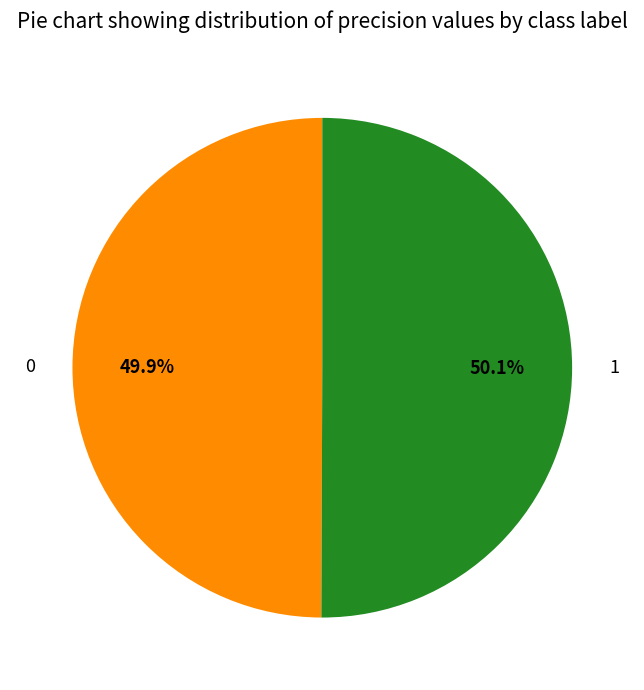

What percentage is the 0 slice, to the nearest percent?

50%